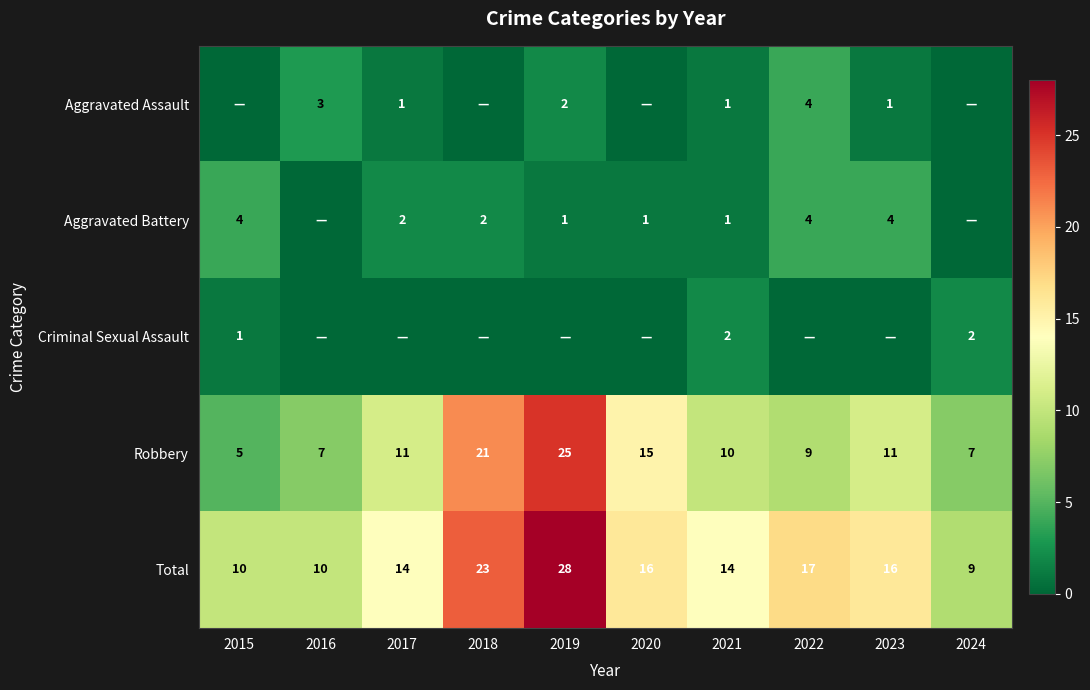

At which category does the chart reach its minimum across all series?

2015